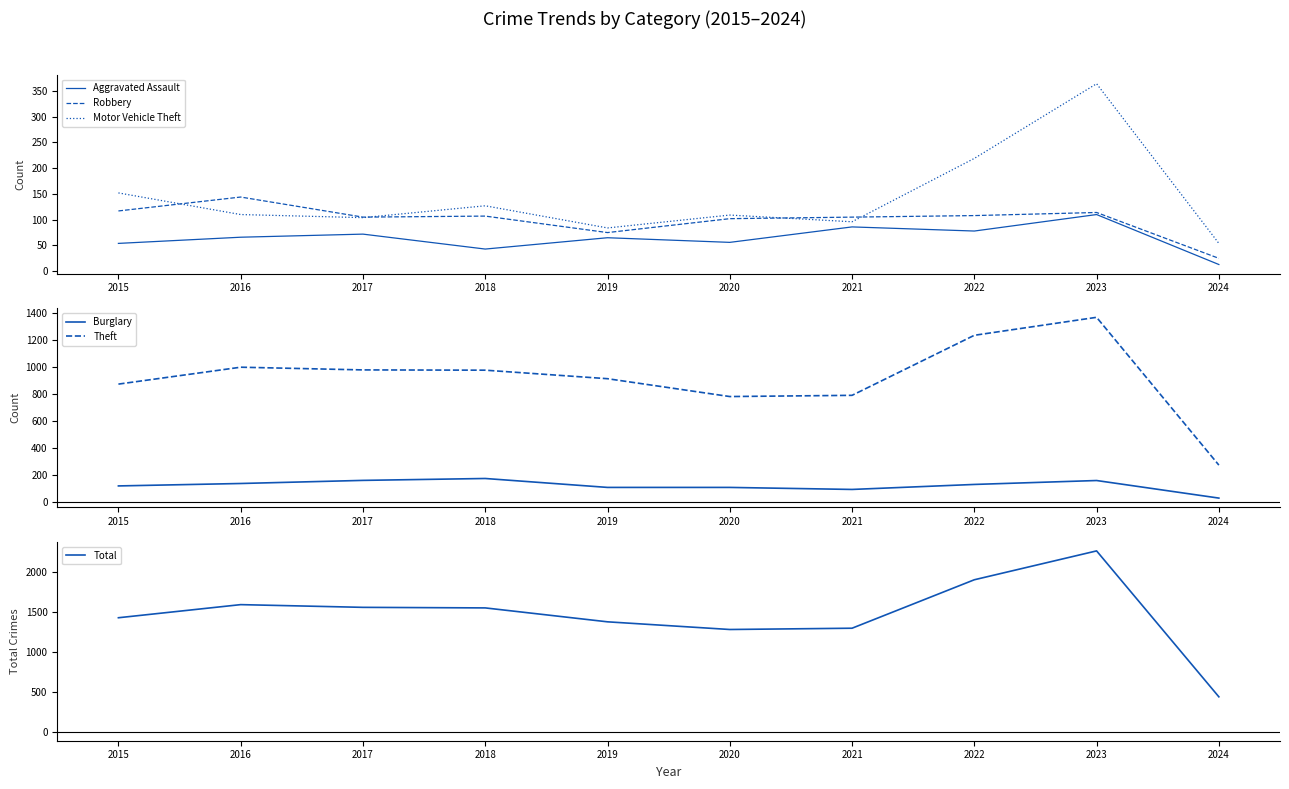

At which category is the sum across all series the highest?

2023